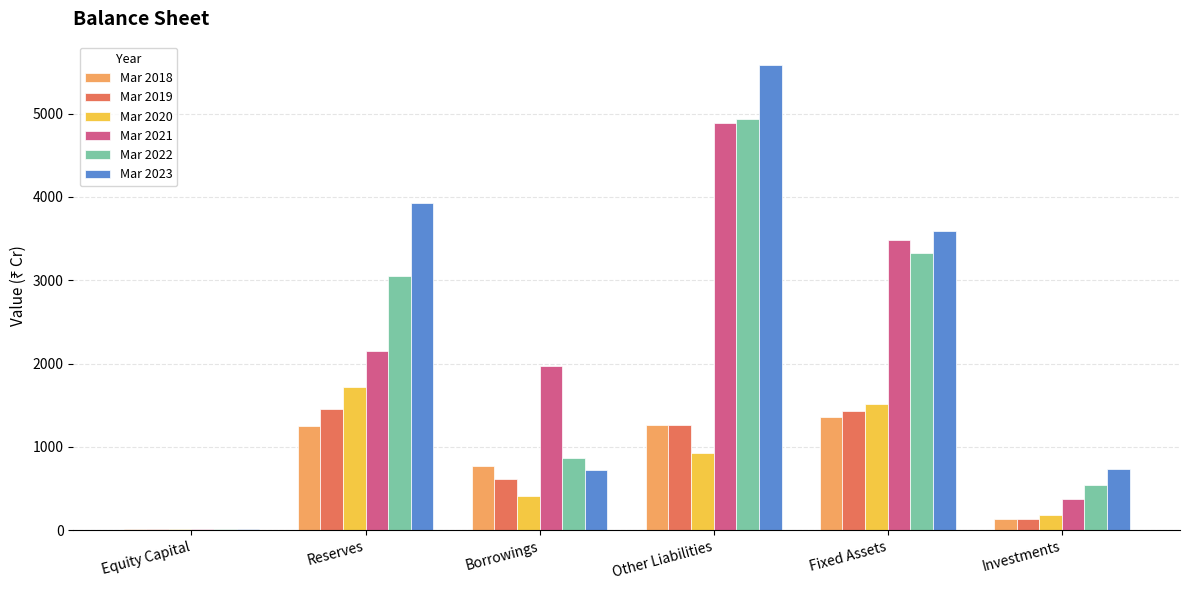

What is the difference between the maximum and second lowest values in the Mar 2023 series?

4857